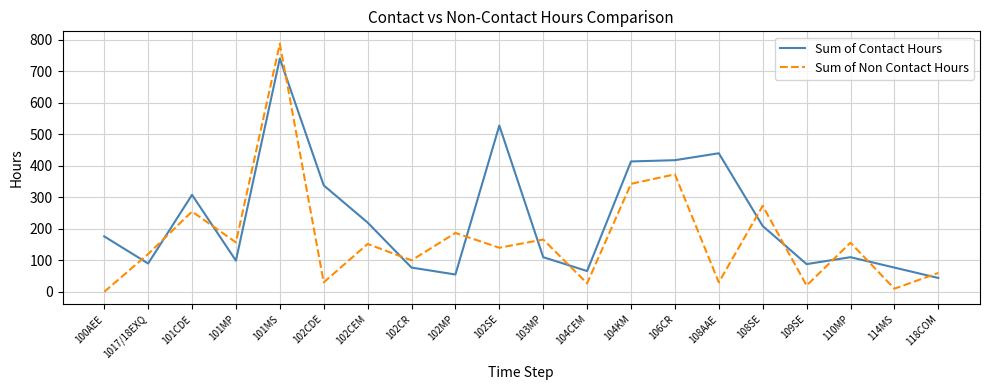

What are all the series names shown in the legend?

Sum of Contact Hours, Sum of Non Contact Hours